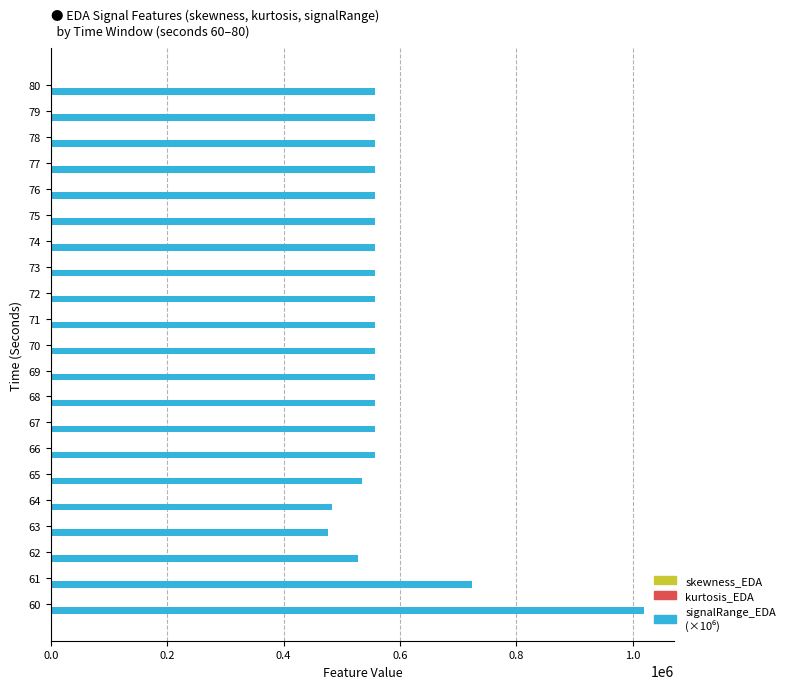

At which category is the sum across all series the highest?

60